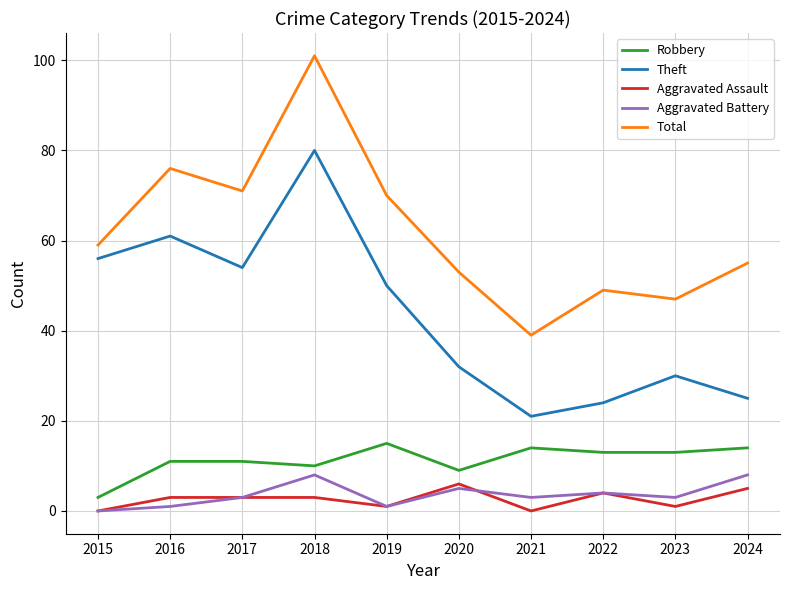

Where is the first local maximum for Aggravated Battery?

2018